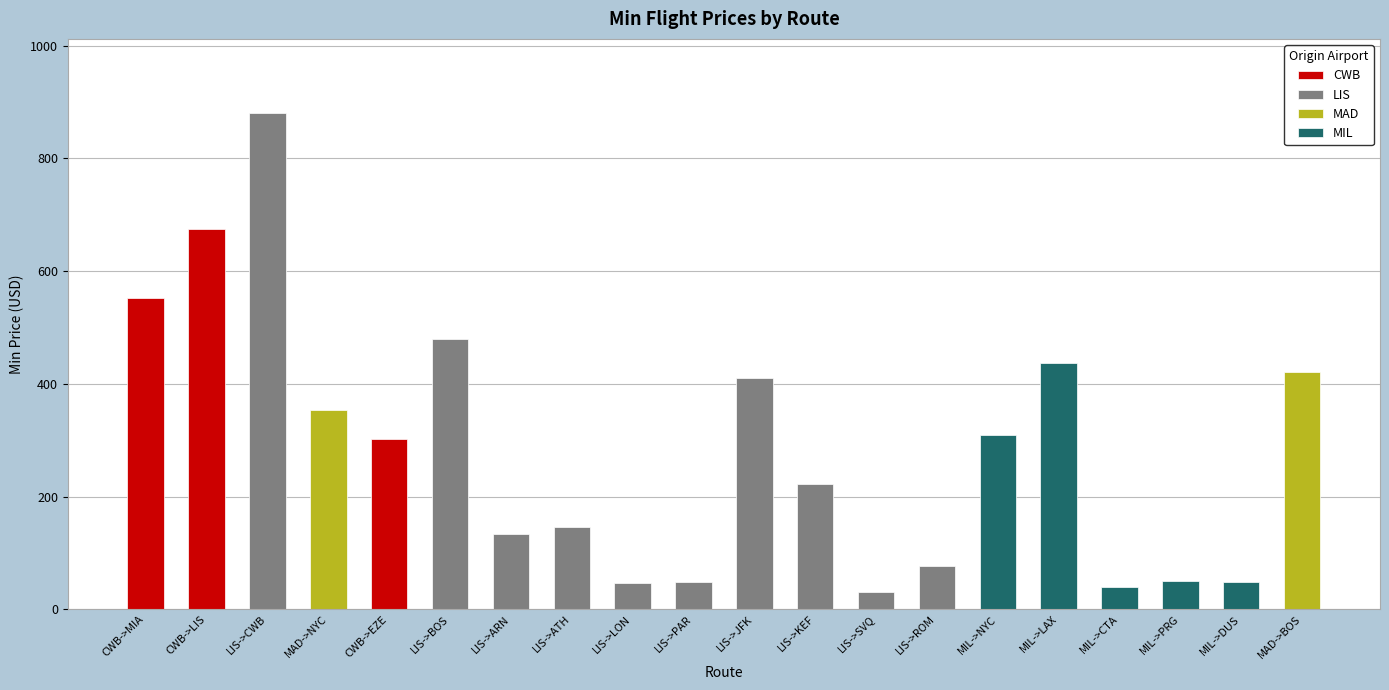

What position from the right is MIL->NYC?

6